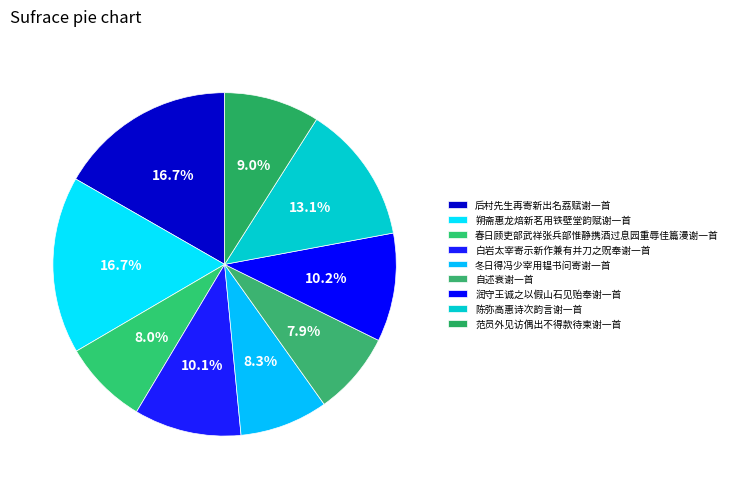

Which has a higher value, 冬日得冯少宰用韫书问寄谢一首 or 春日顾吏部武祥张兵部惟静携酒过息园重辱佳篇漫谢一首?

冬日得冯少宰用韫书问寄谢一首